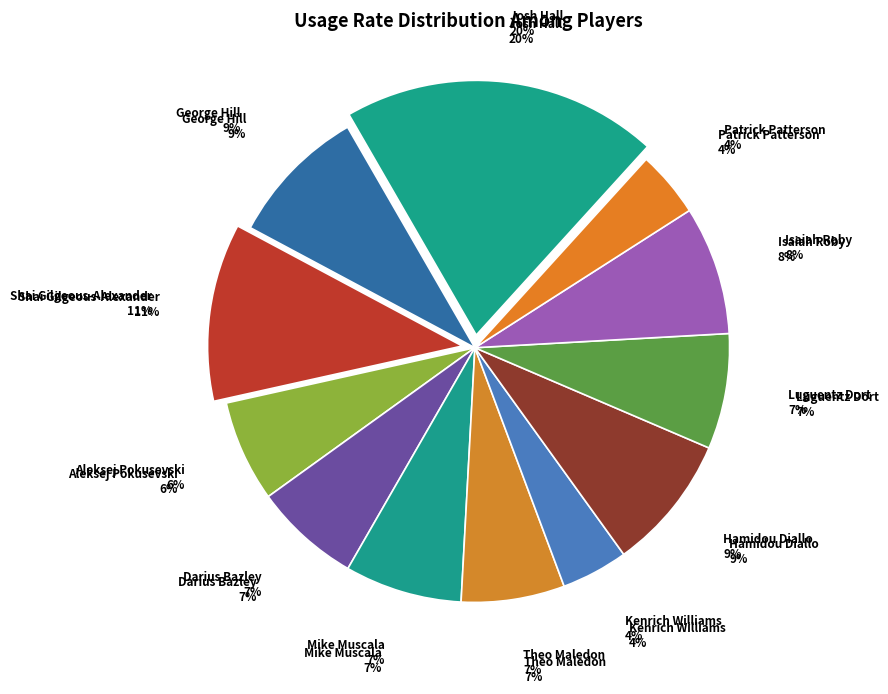

How many slices are in this pie chart?

12